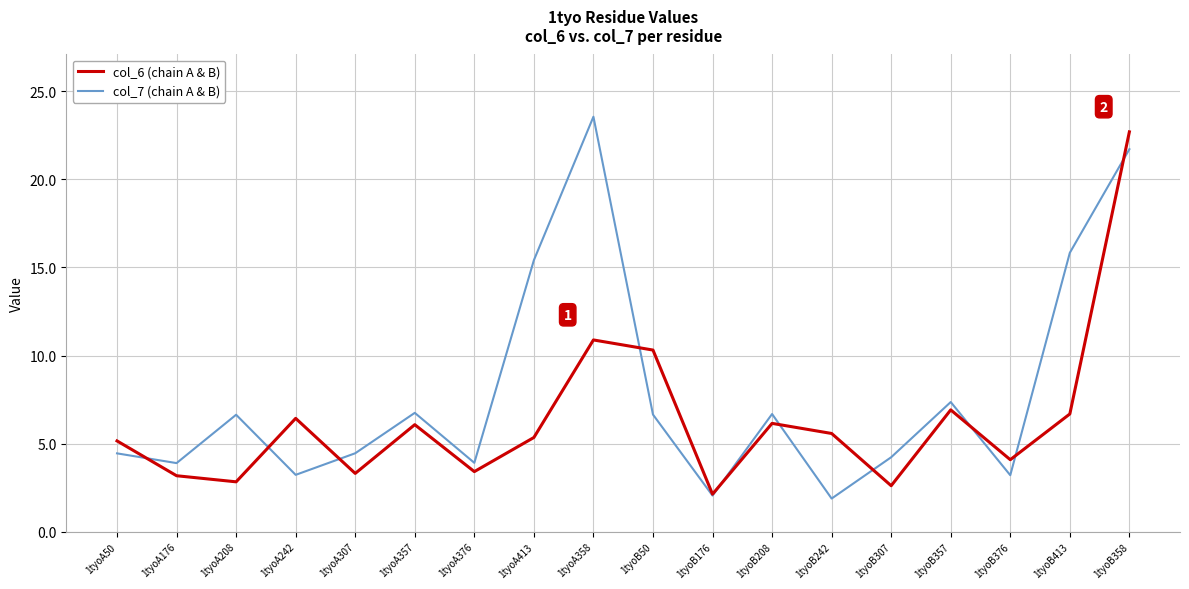

What position from the right is 1tyoB376?

3